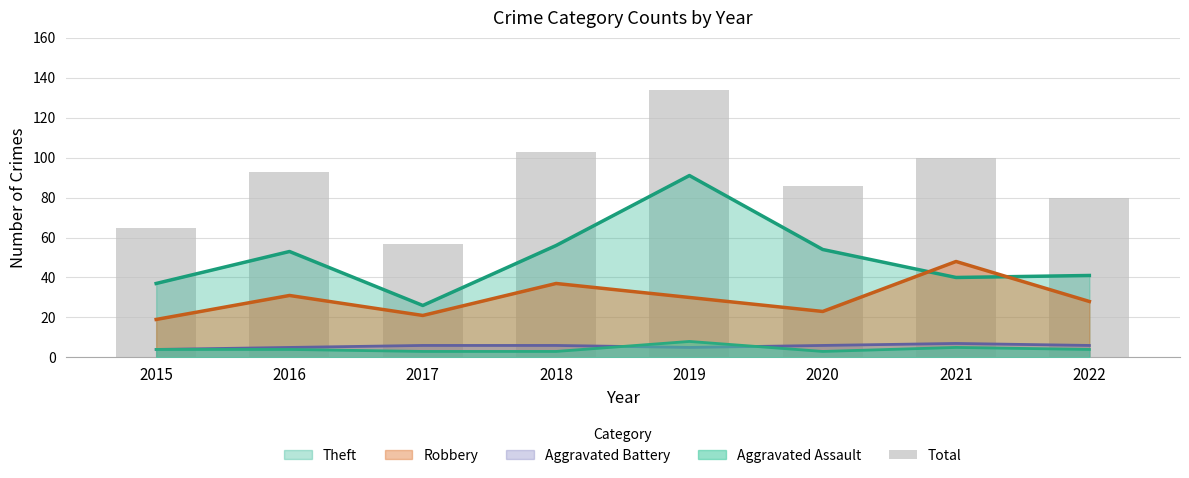

Are the bars grouped side by side (vs. stacked)?

No